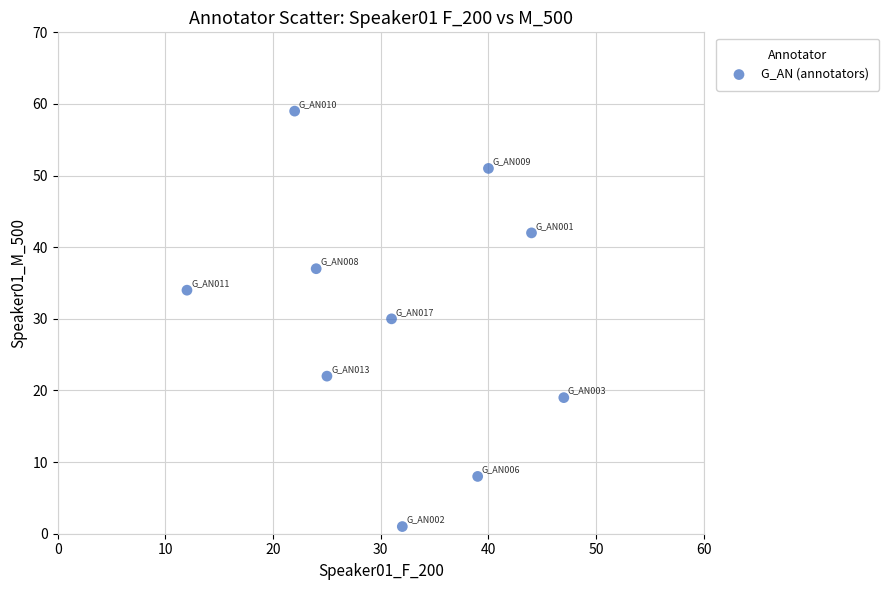

What is the range of X values (max minus min)?

35